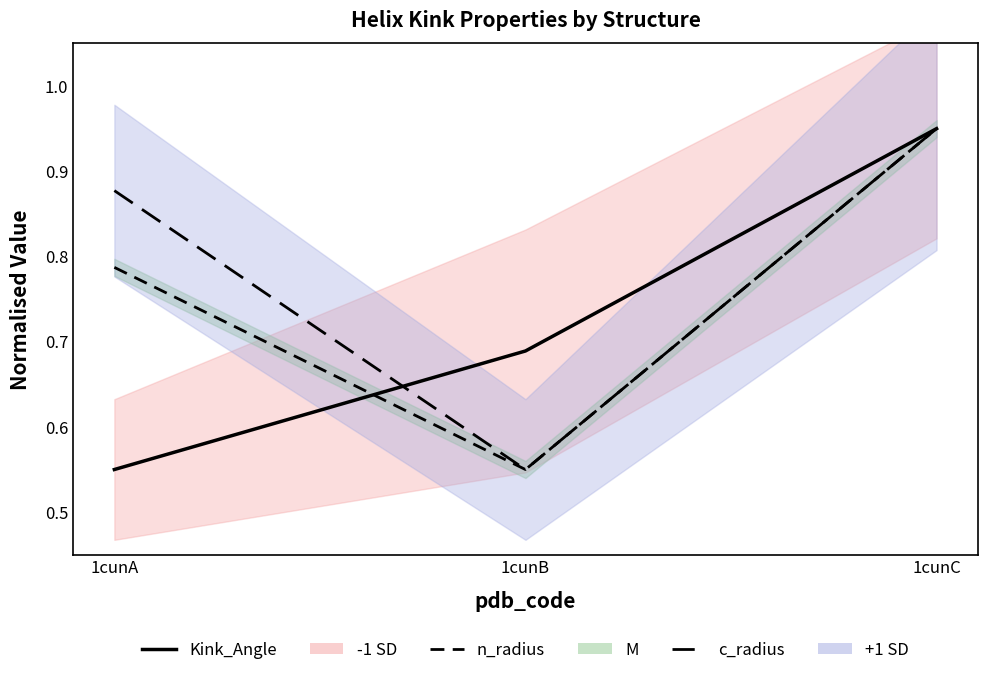

Which category has the highest value across all series?

1cunC